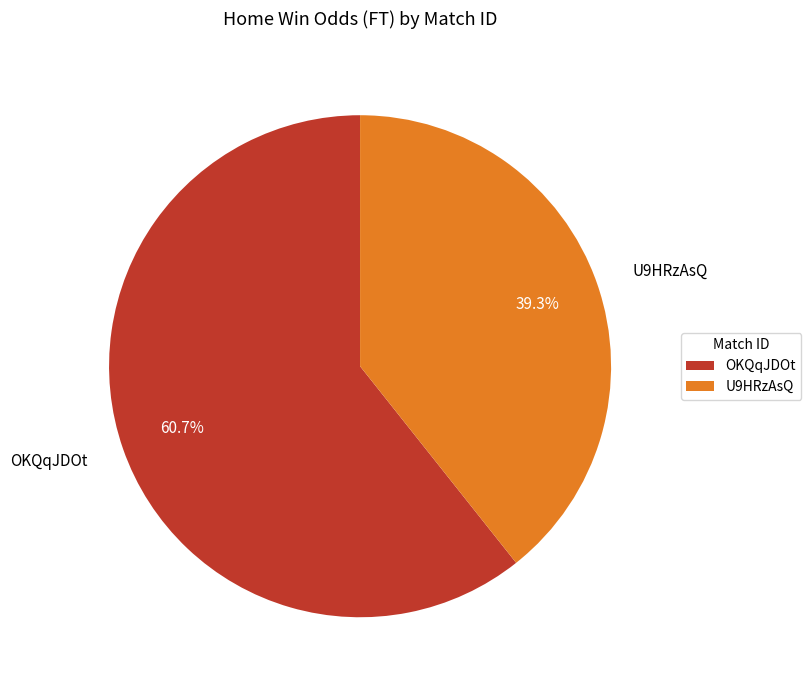

Rank the categories by value from lowest to highest.

U9HRzAsQ, OKQqJDOt